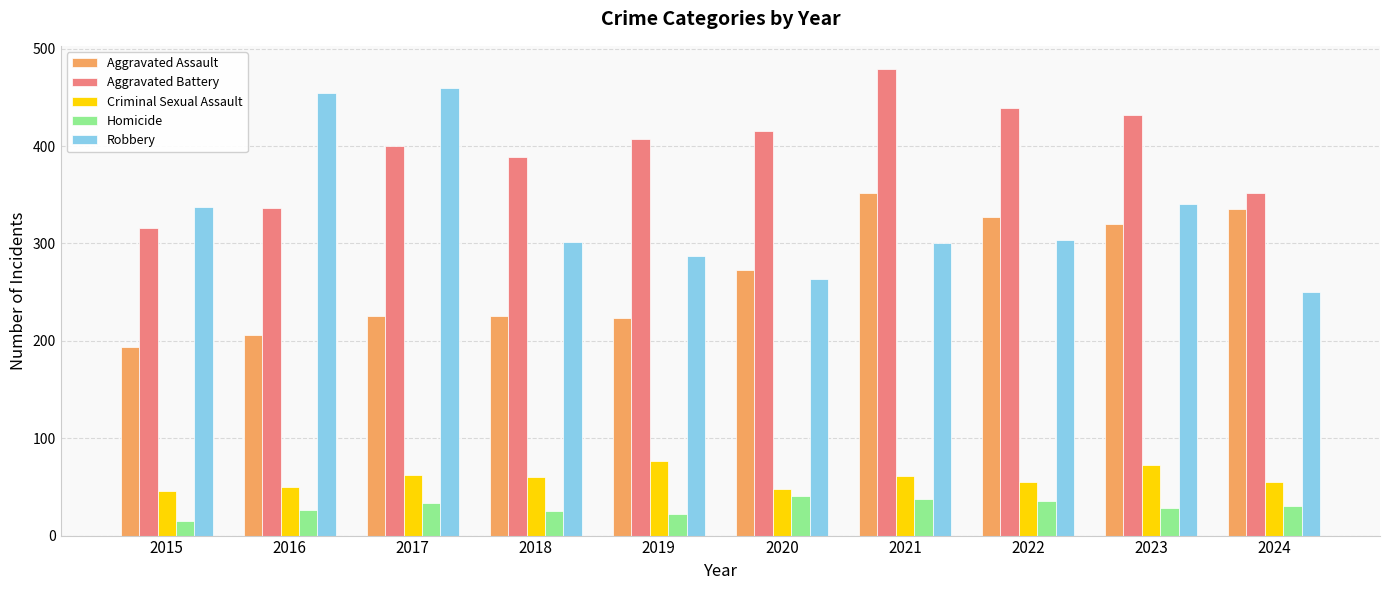

What is the maximum value shown in the chart?

479